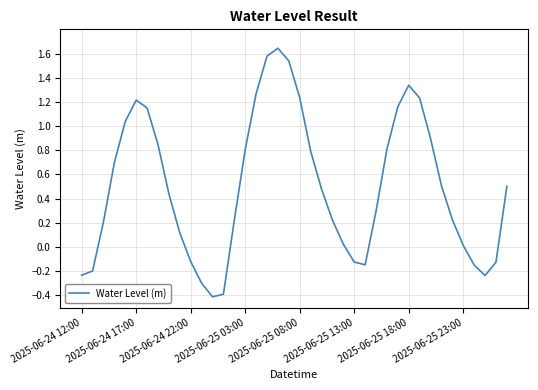

What is the smallest value displayed?

-0.4